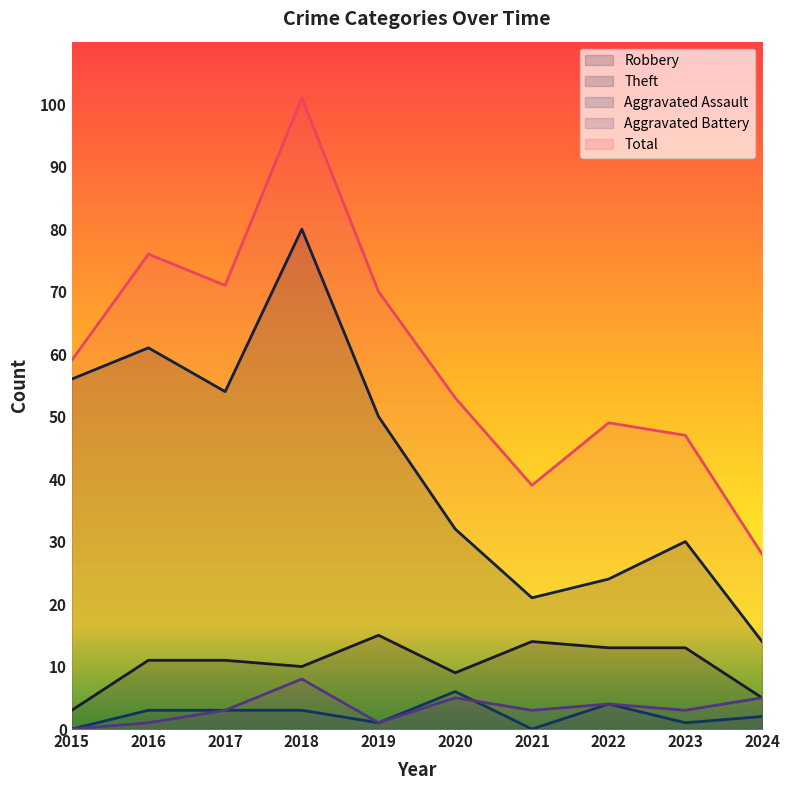

What is the approximate value of Theft at 2019?

50